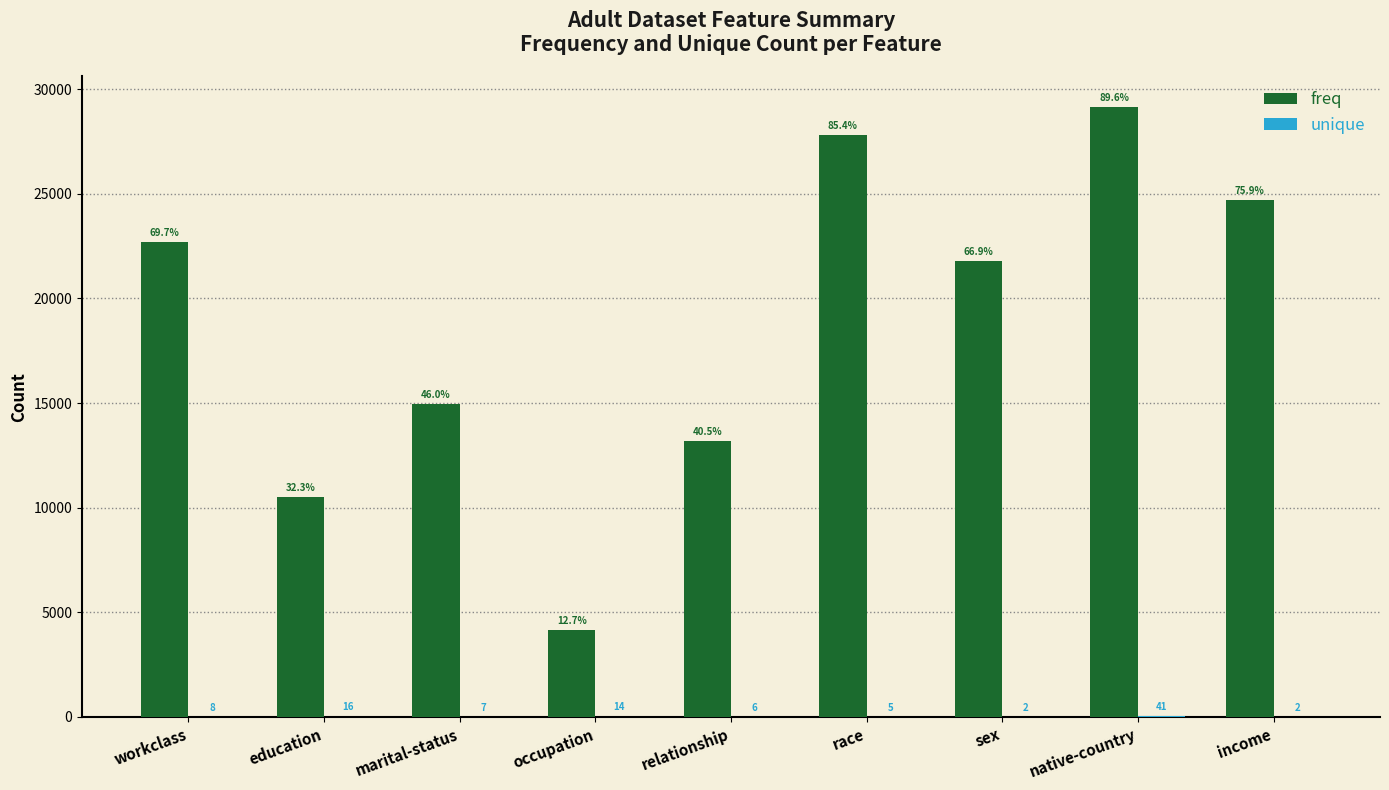

Are the bars horizontal?

No